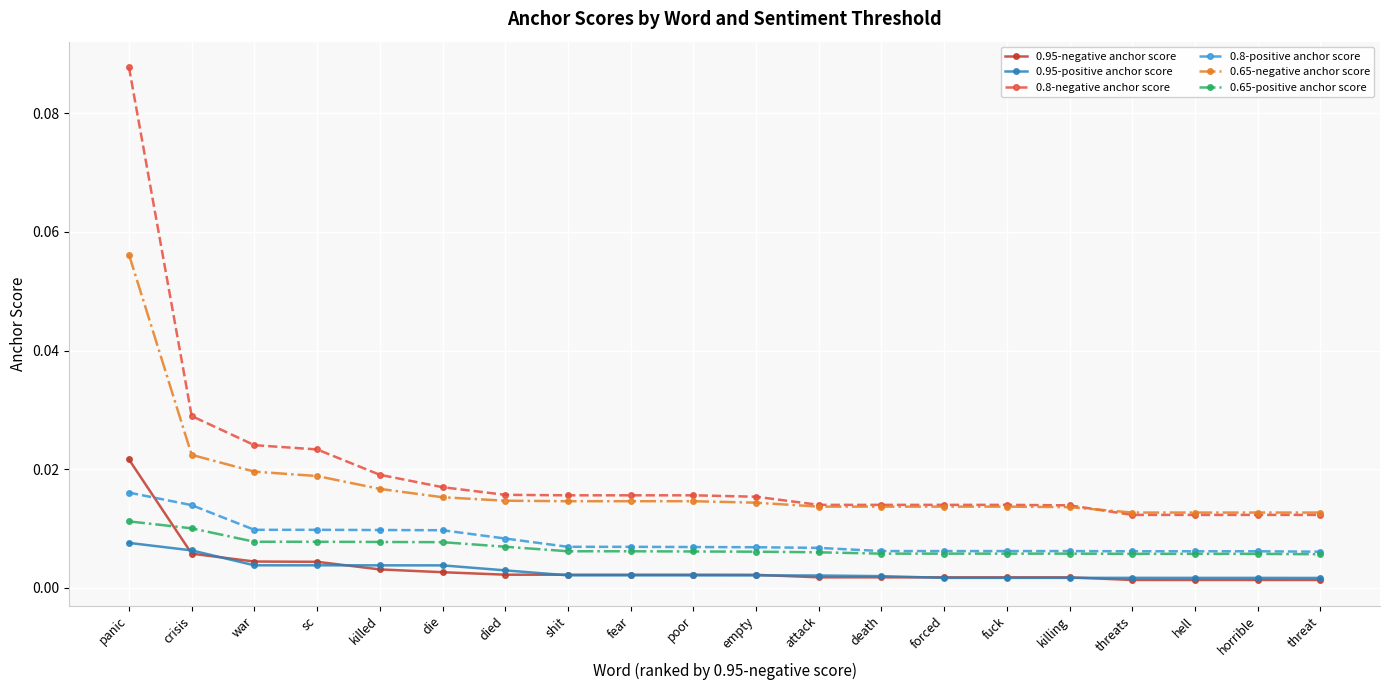

How many 0.95-positive anchor score values are between 0 and 1?

20